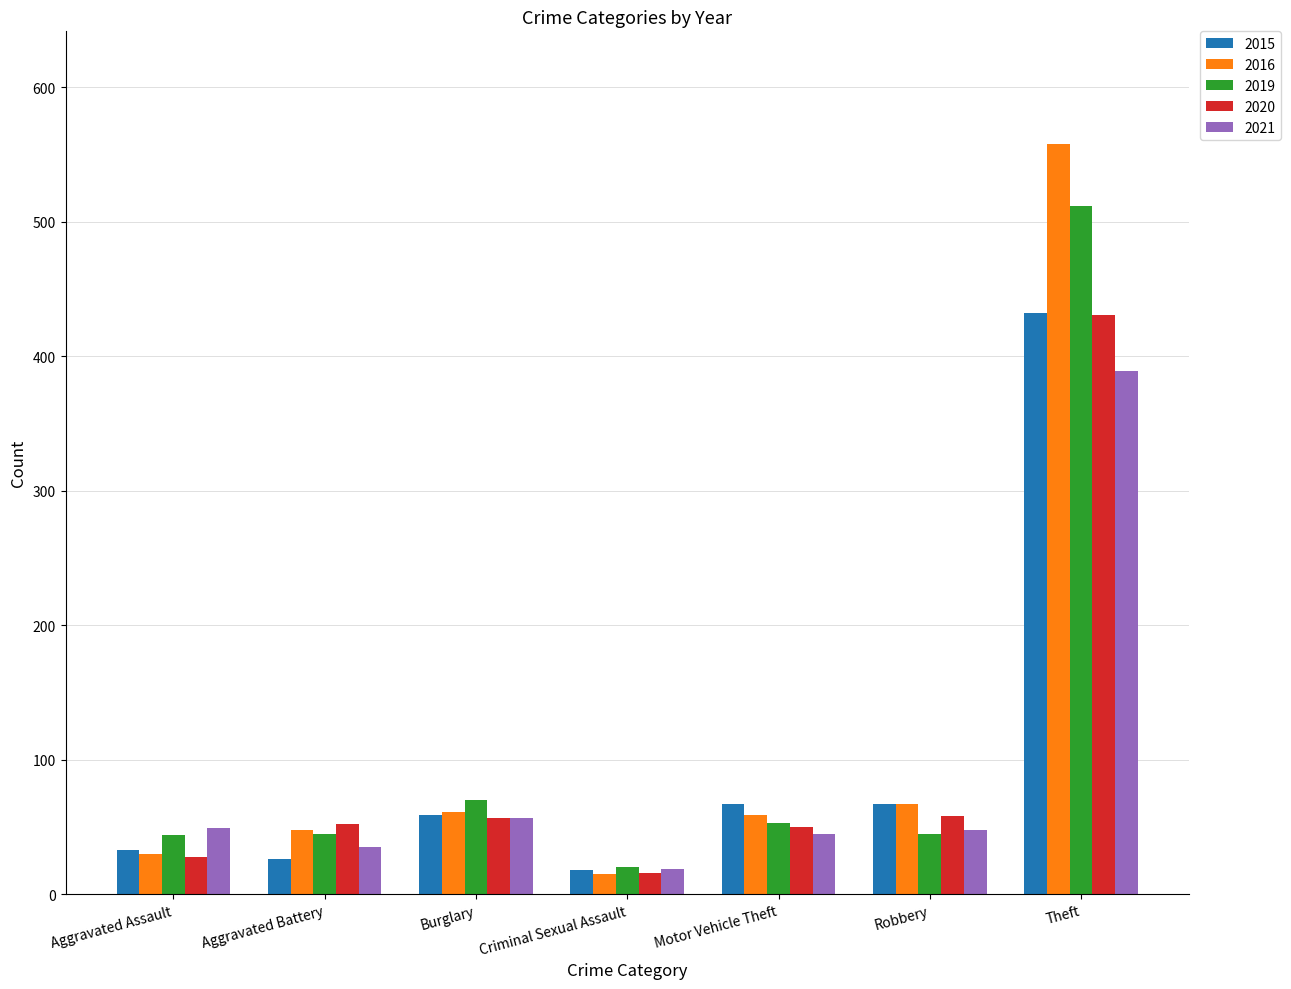

What is the difference between the highest and lowest values at Burglary?

13